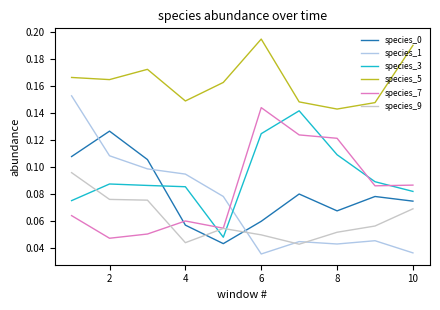

True or false: species_7 and species_5 intersect in this chart.

False